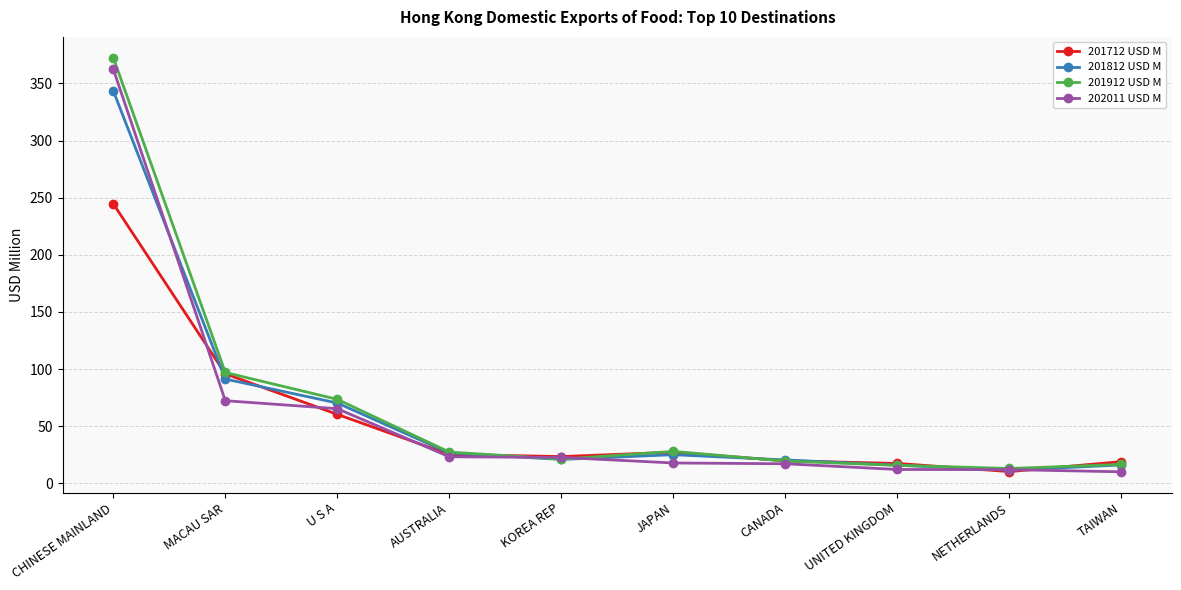

How many values in the 201712 USD M series exceed 25?

5